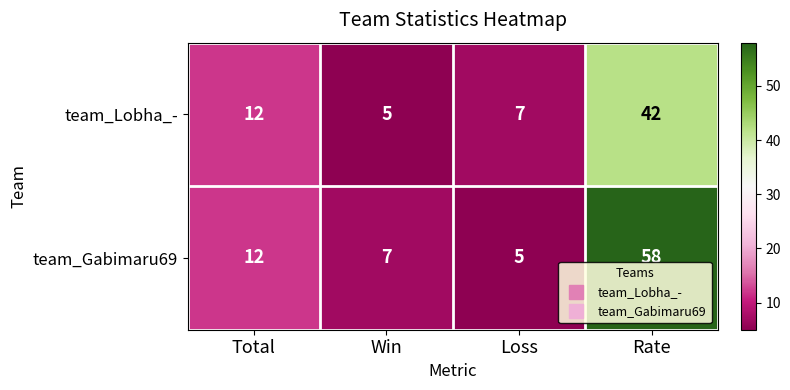

True or false: team_Lobha_- has a value of 5 at Win.

True